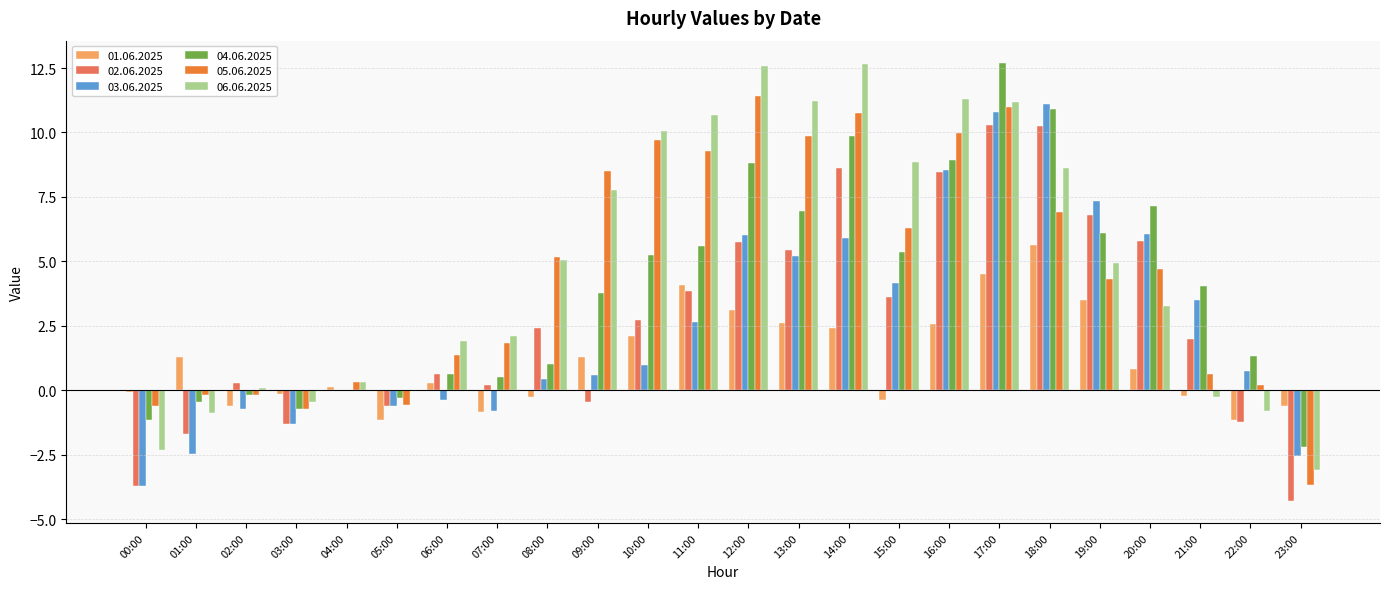

How many categories are shown in the chart?

24